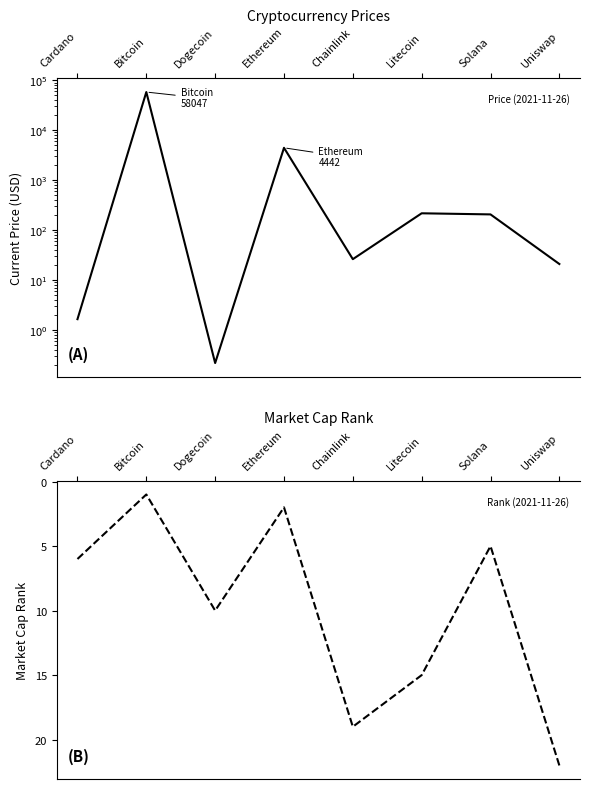

How many intersections are there between current_price and market_cap_rank?

4